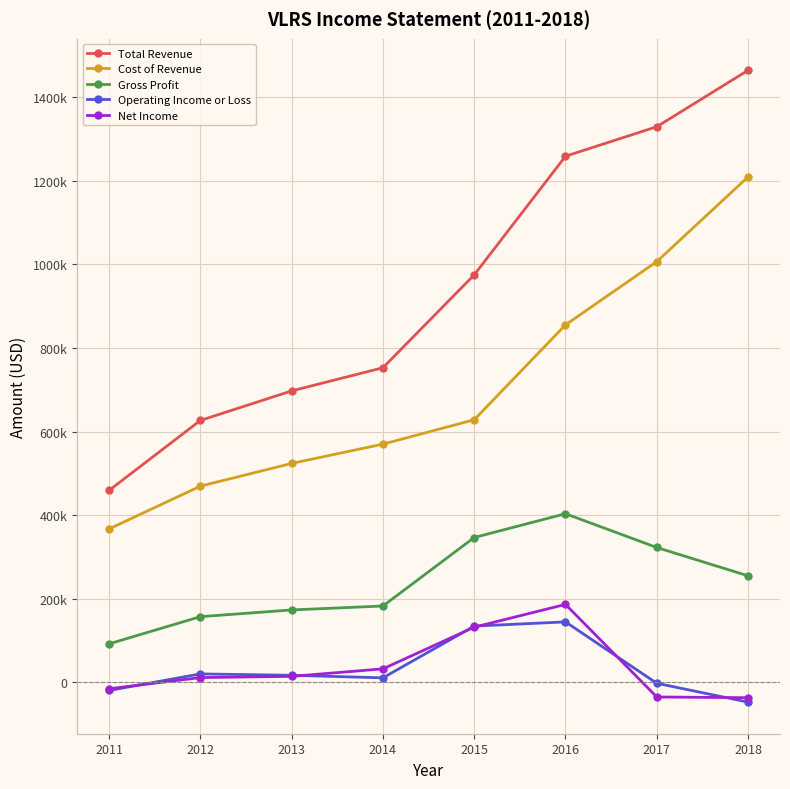

Is this an area chart (filled region under the line)?

No